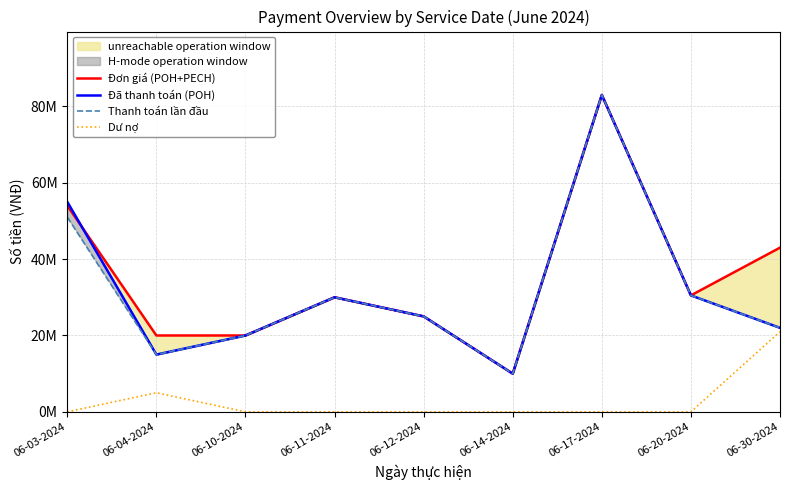

Is the value of Thanh toán lần đầu at 06-14-2024 greater than the value of Đã thanh toán (POH) at 06-03-2024?

No